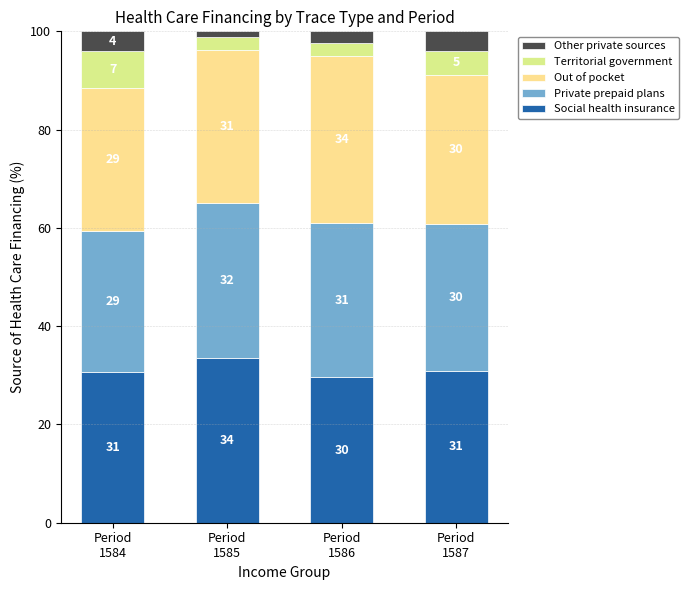

What is the value of the Other private sources bar at the 2nd from the left?

1.2